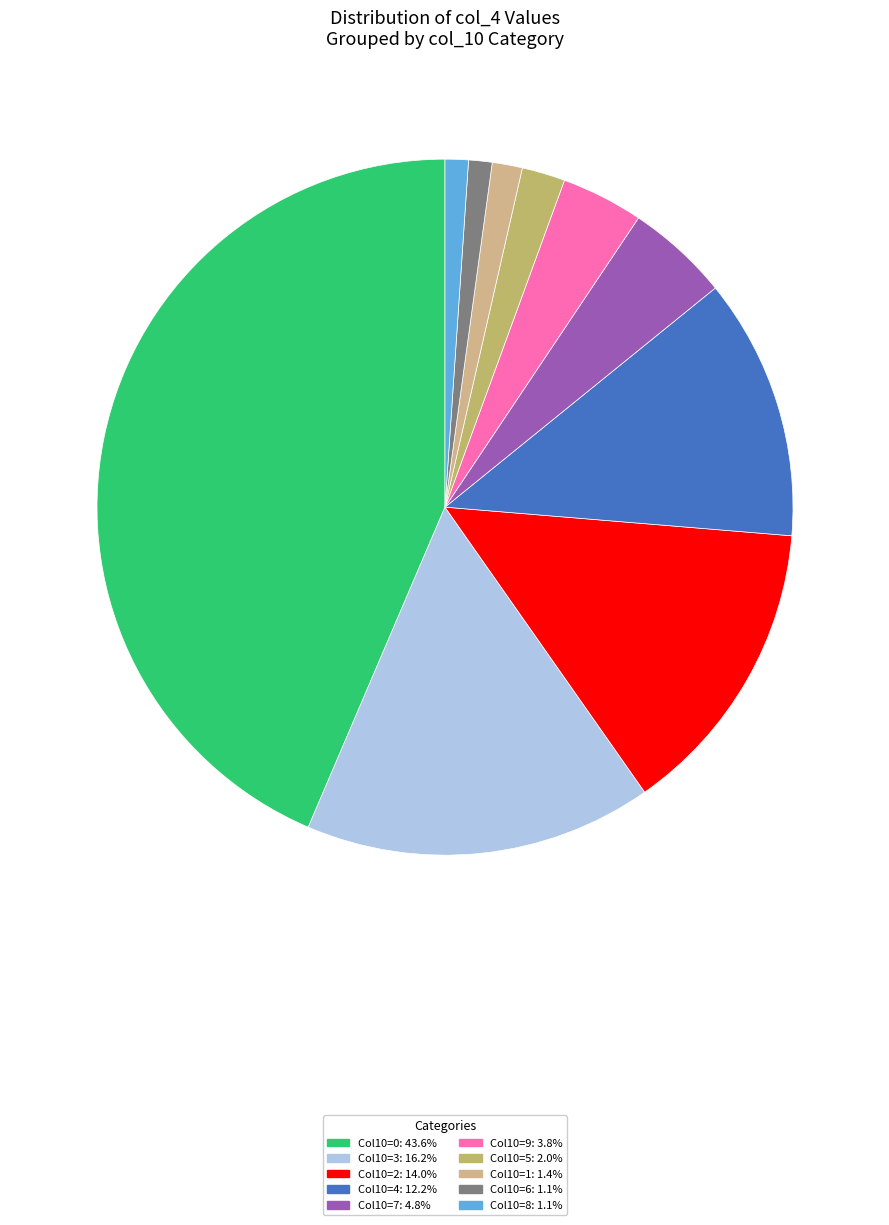

How many segments does this pie chart have?

10